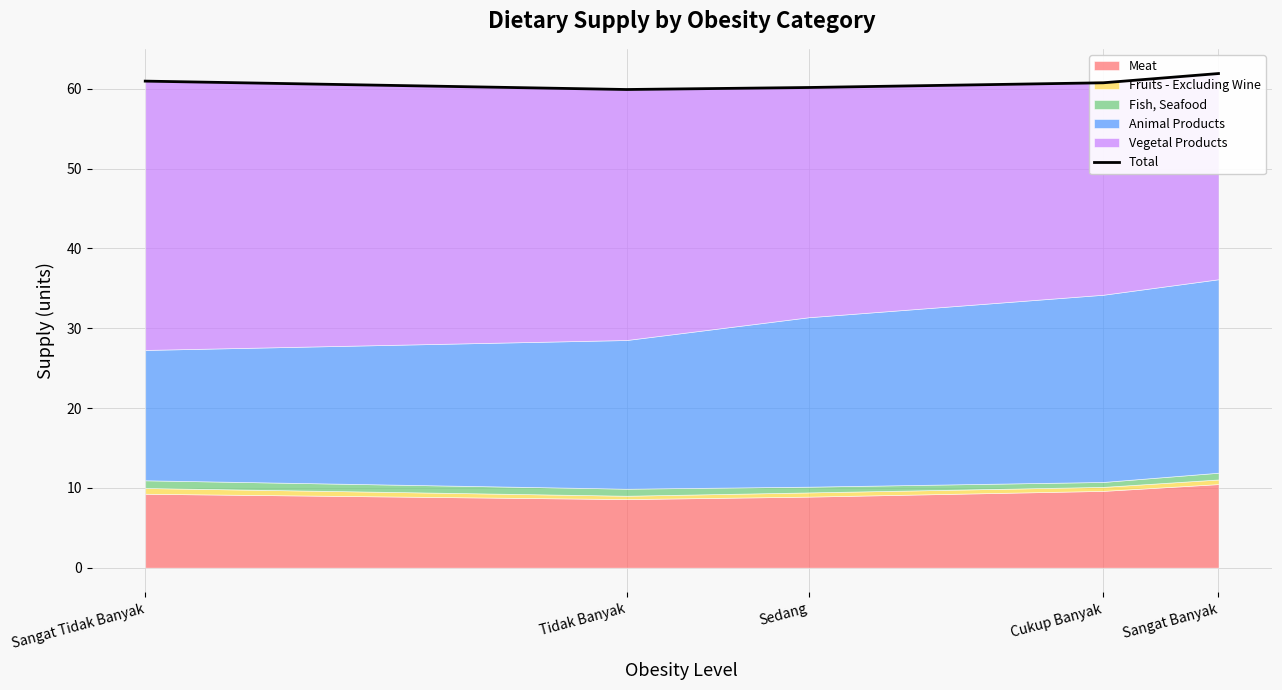

Is it true that the value at Sedang is 38.3?

False